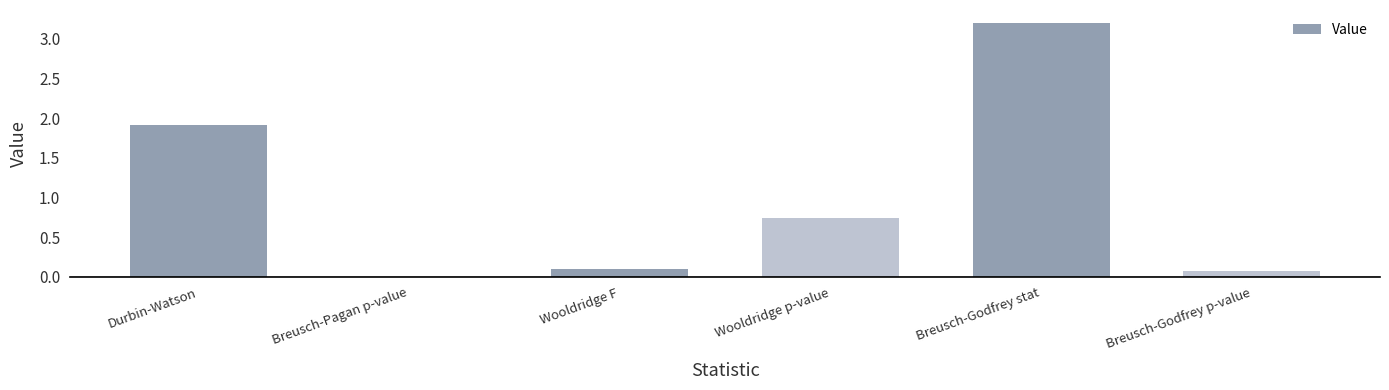

The value at Breusch-Godfrey stat is 4.7. True or false?

False